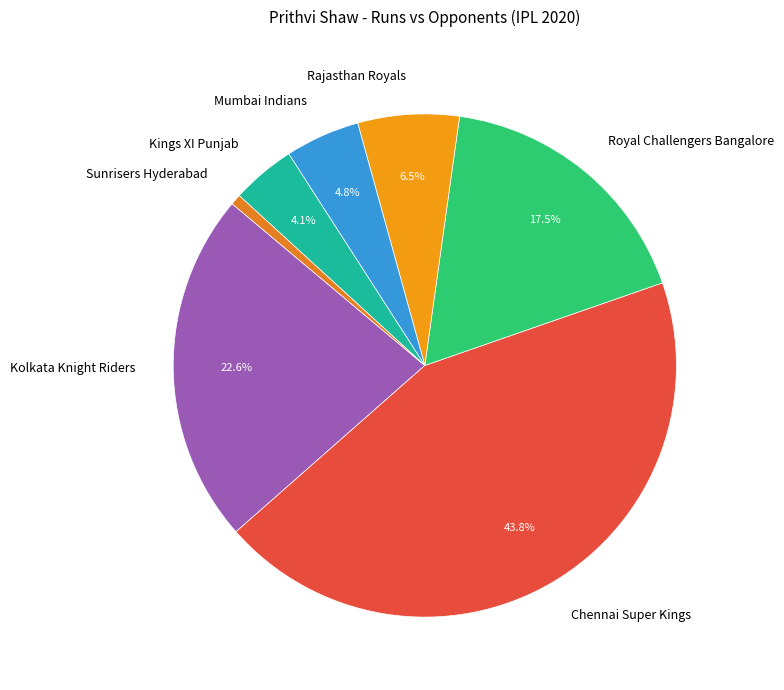

Which has a higher value, Rajasthan Royals or Sunrisers Hyderabad?

Rajasthan Royals